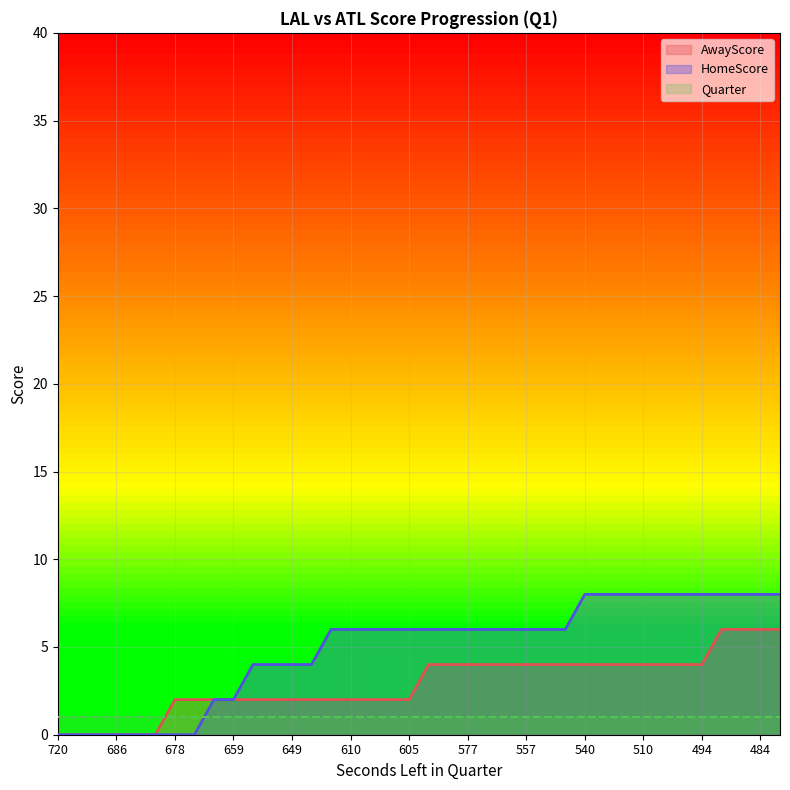

Which has a higher value, 577 or 649?

577